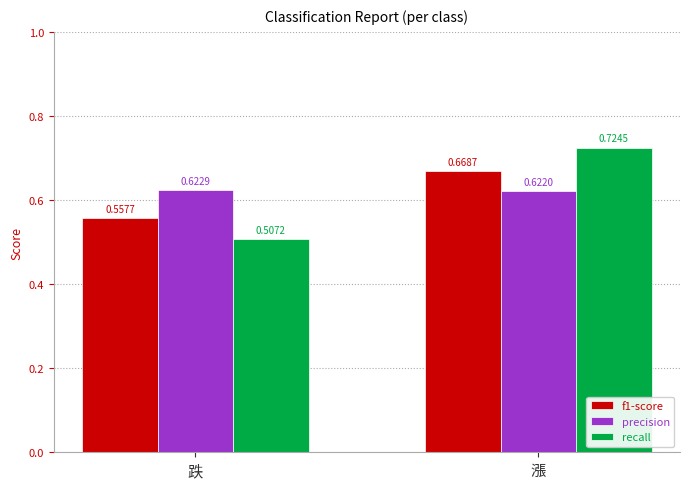

Where is recall nearest to the value 0?

跌